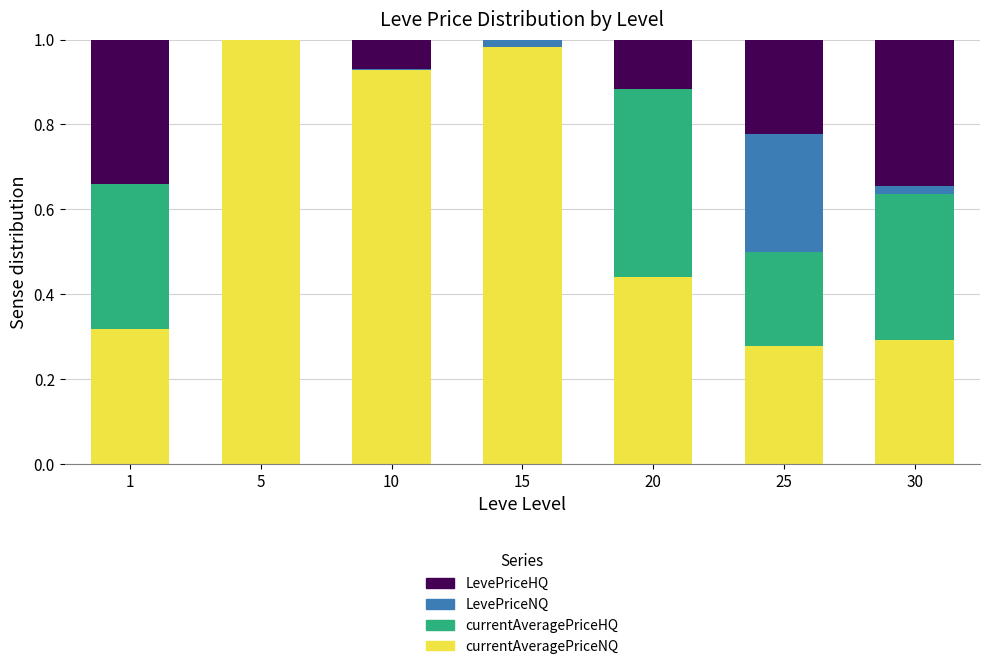

Count the number of data series in this chart.

4